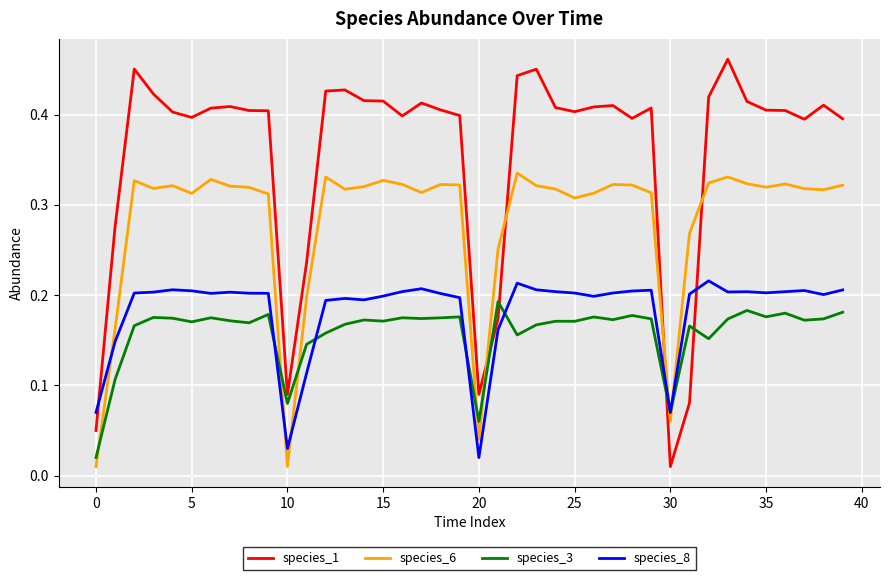

What is the sum of all species_8 values?

7.3